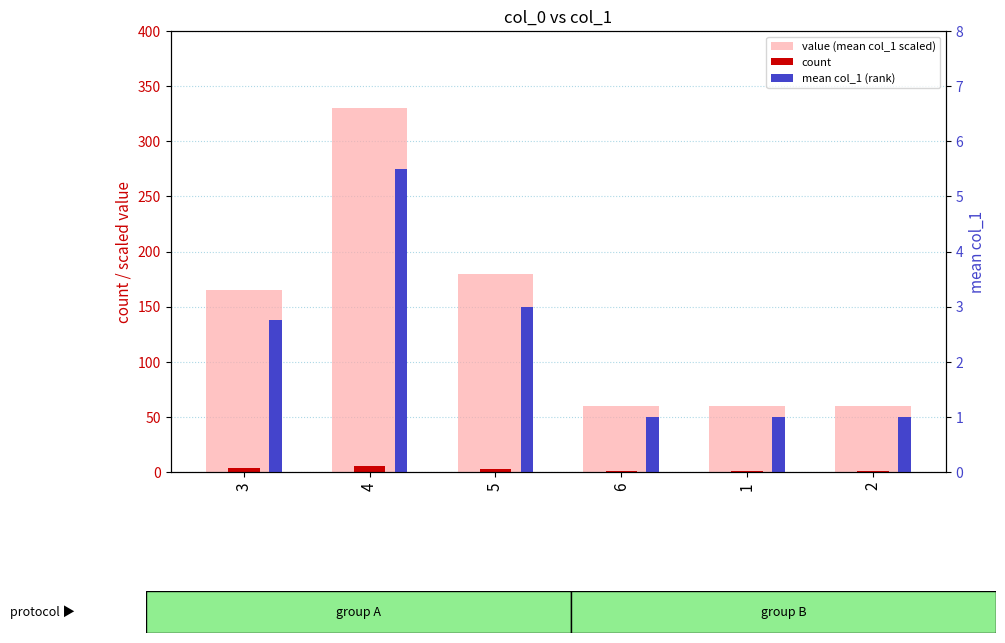

What is the value of the count bar at the 2nd from the left?

5.0